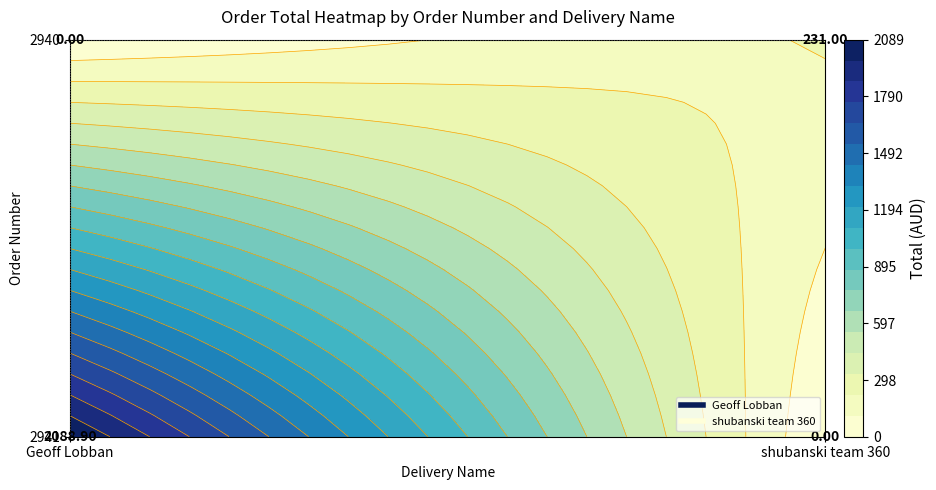

Reading left to right, what are all the values shown in this chart?

Geoff Lobban: 2941=2088.9	2940=0.0
shubanski team 360: 2941=0.0	2940=231.0